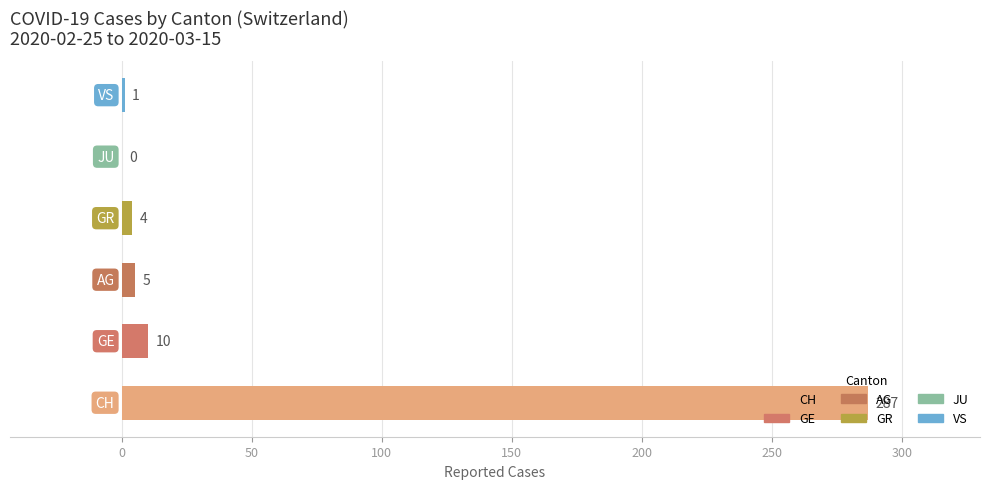

What is the sum of all values?

307